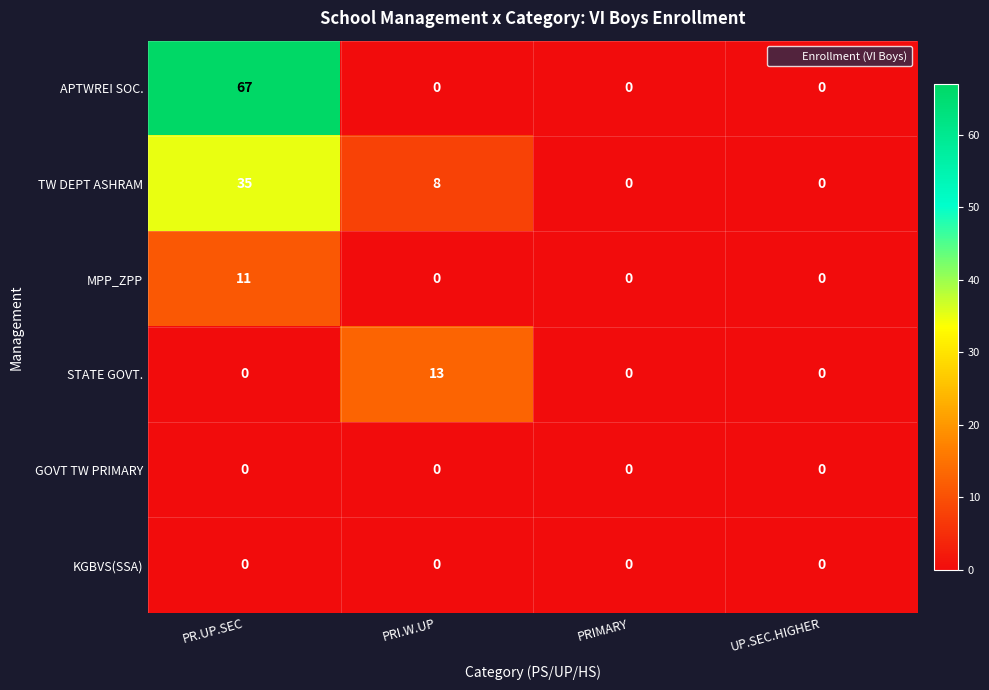

What is the maximum value shown in the chart?

67